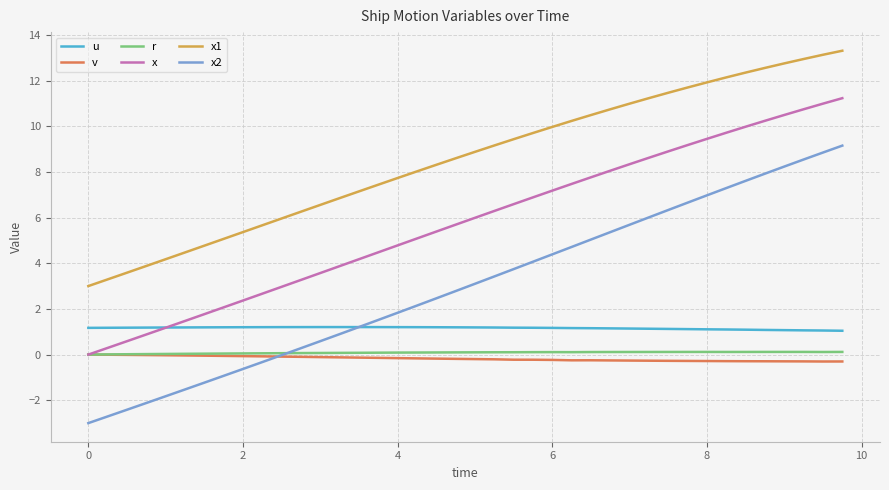

What are all the series names shown in the legend?

u, v, r, x, x1, x2